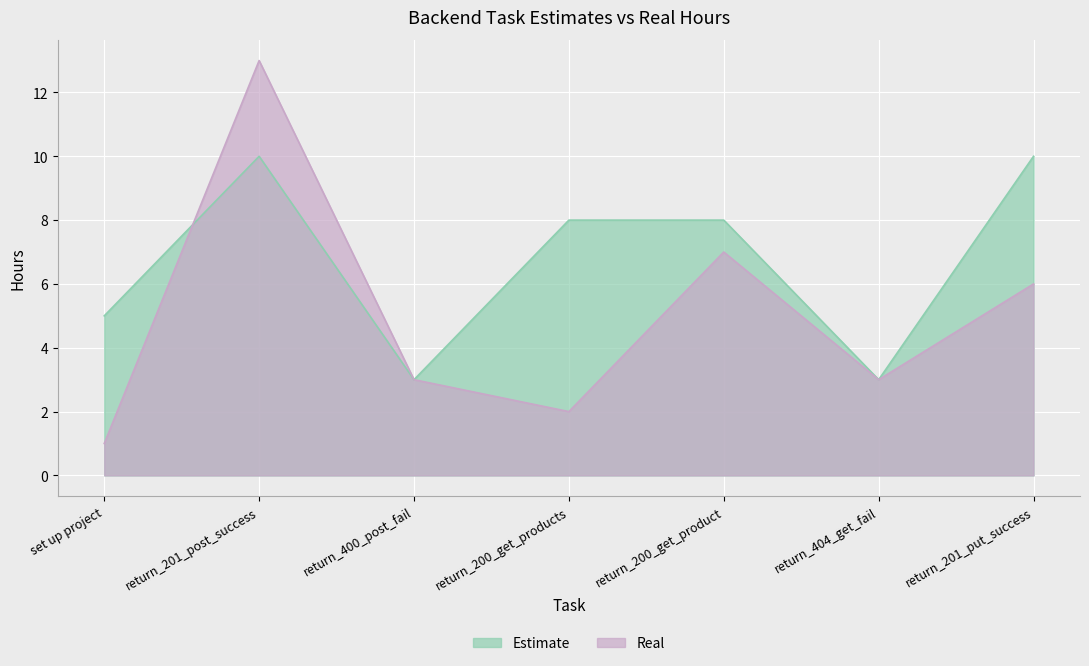

What is the sum of the Estimate values at return_200_get_product and return_200_get_products?

16